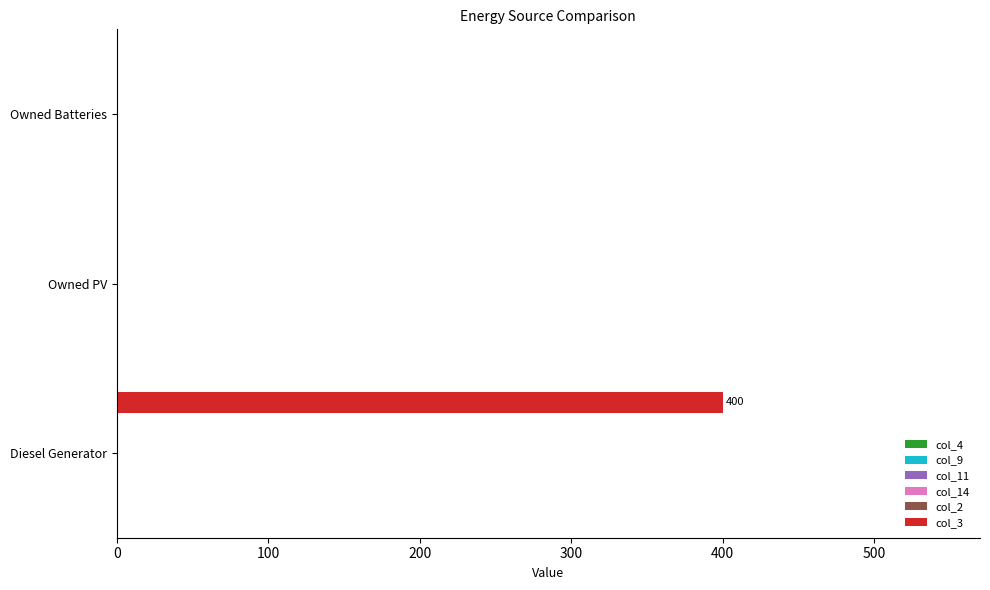

What is the maximum value shown in the chart?

400